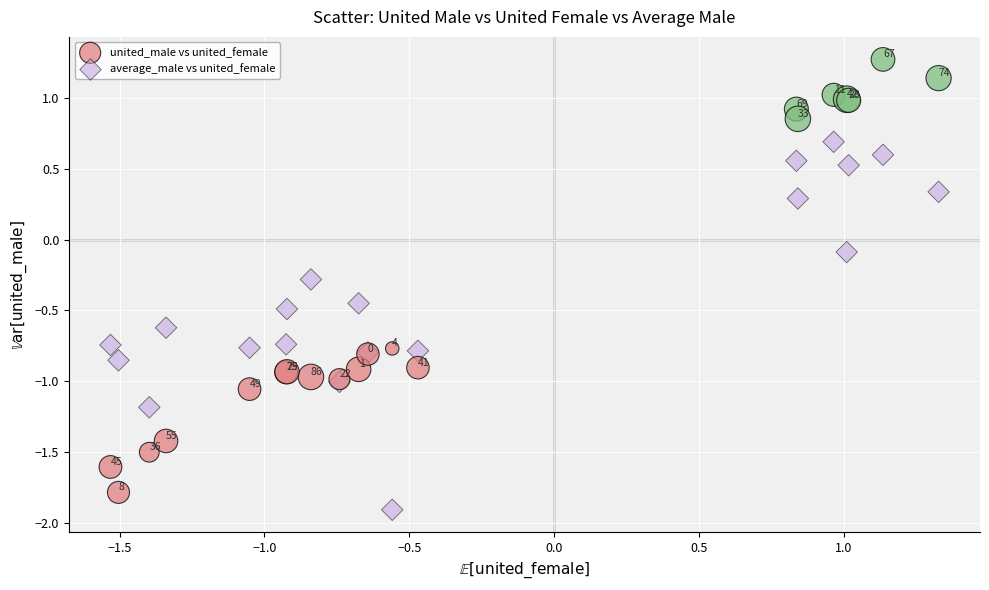

Which series reaches the minimum Y coordinate?

average_male vs united_female